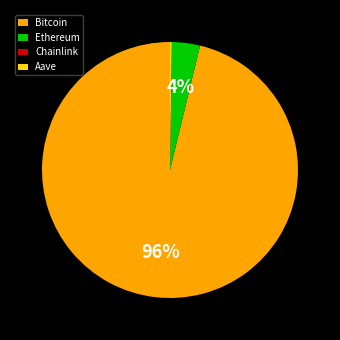

The Ethereum slice represents 4% of the pie. True or false?

True